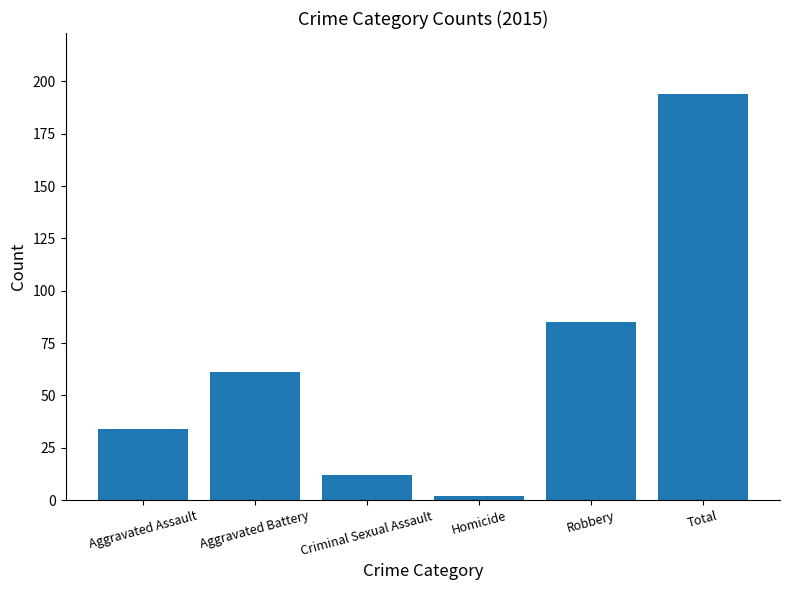

How many categories are shown in the chart?

6